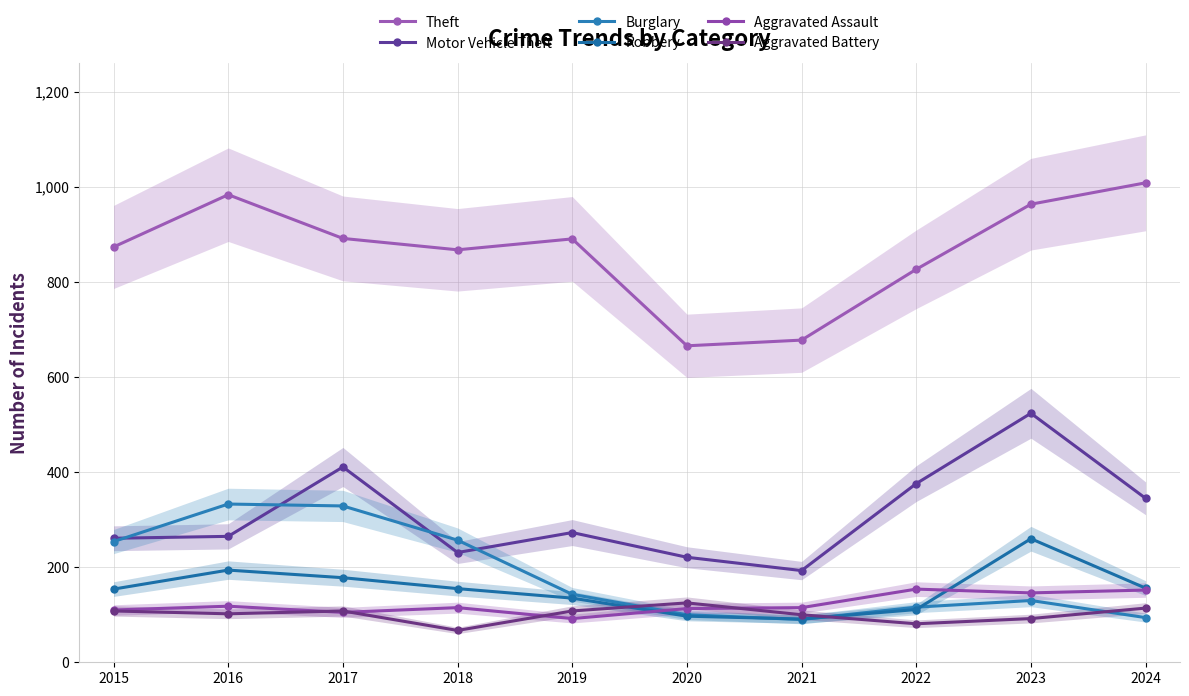

True or false: Burglary has a value of 44 at 2020.

False